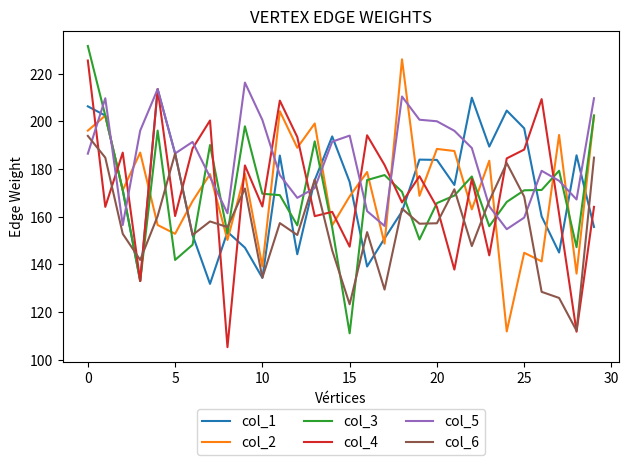

True or false: col_3 and col_5 intersect in this chart.

True